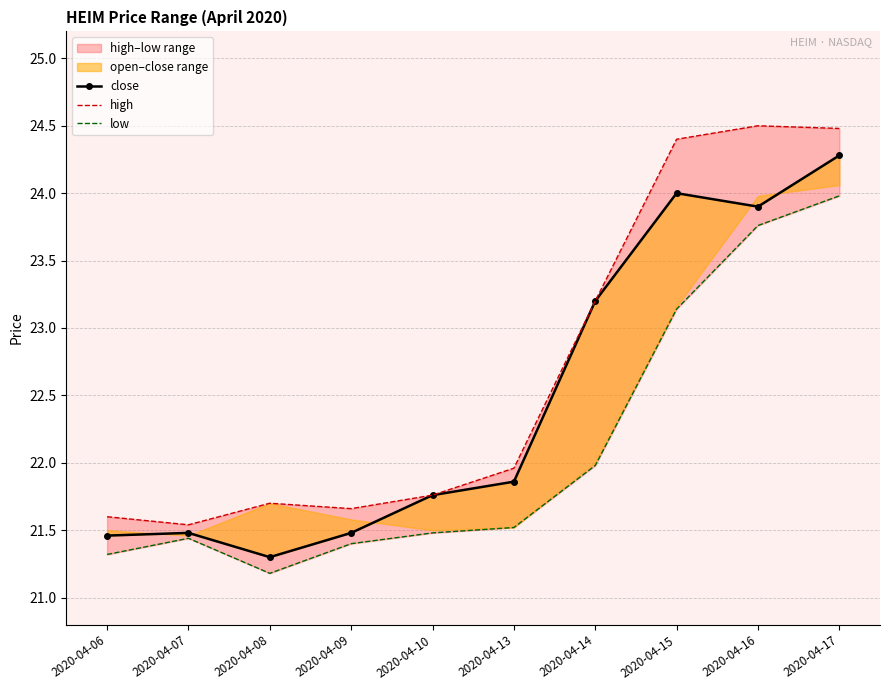

Which series has the widest spread of values?

close